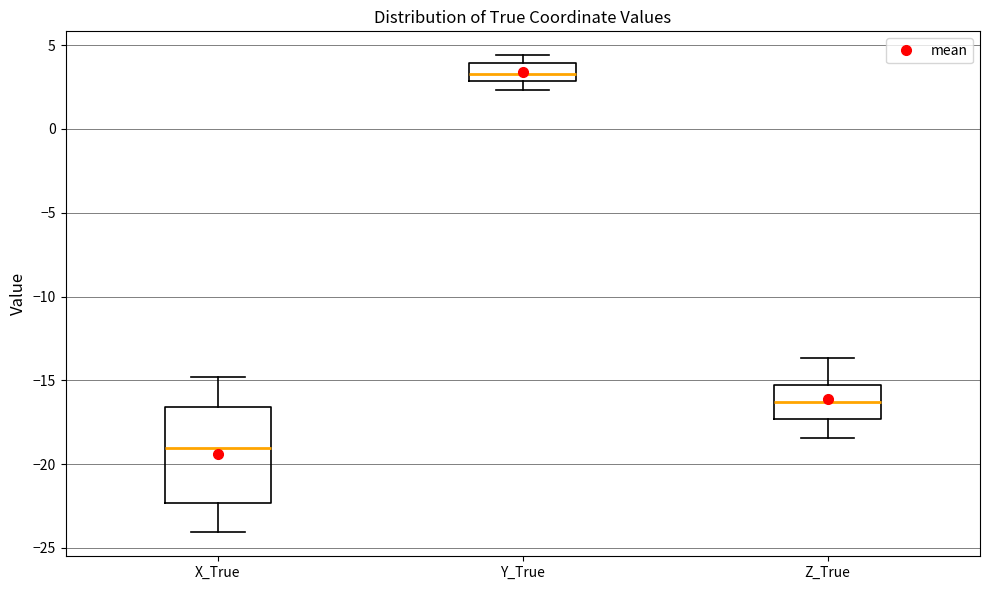

Which box's median line is the highest?

Y_True